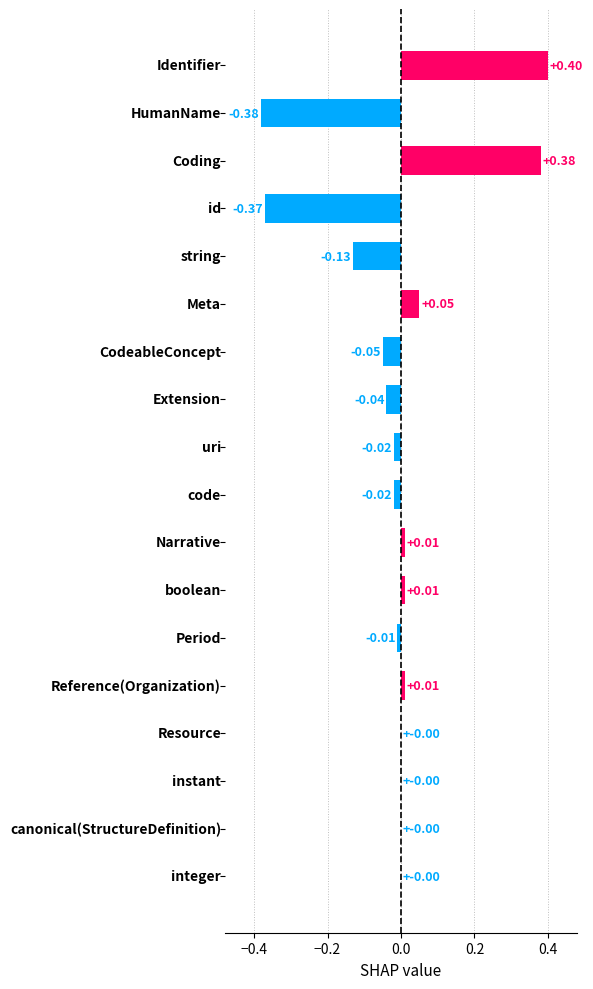

How many data points does each series have?

18